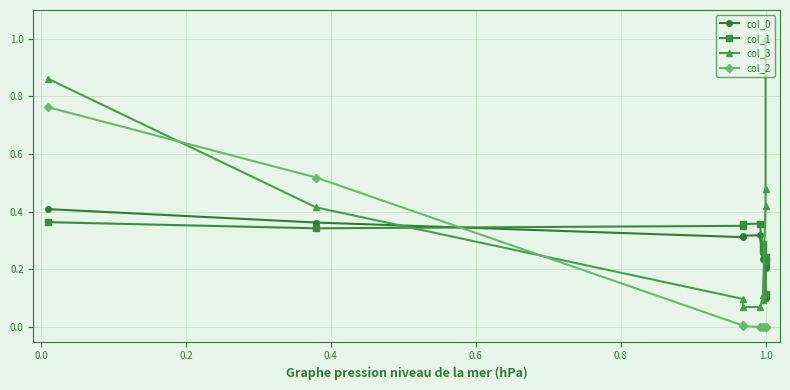

The col_2 series shows -0.4 at 1.0. True or false?

False